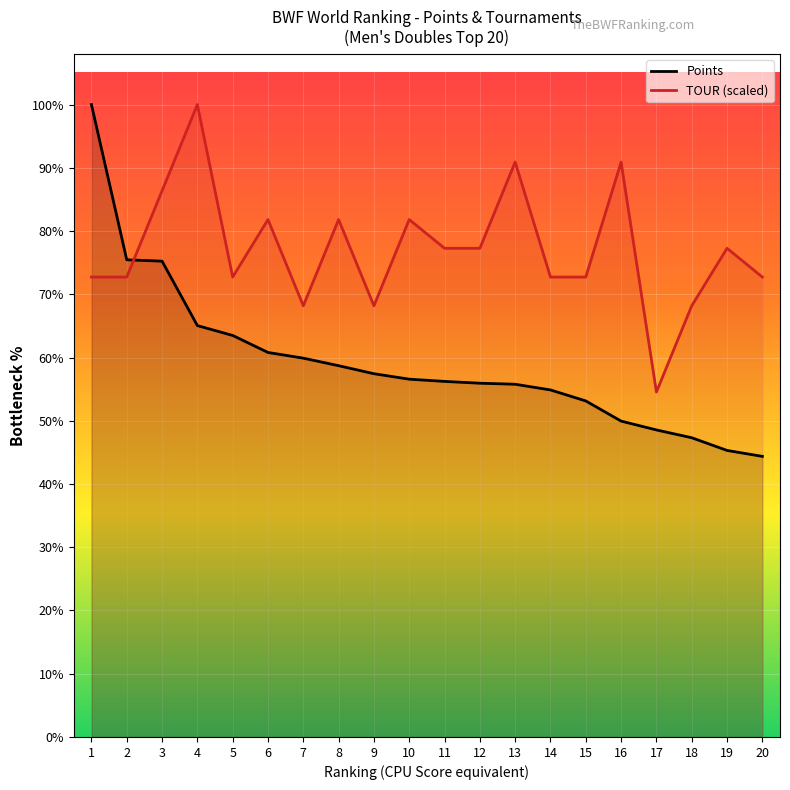

True or false: Points and TOUR (scaled) intersect in this chart.

True